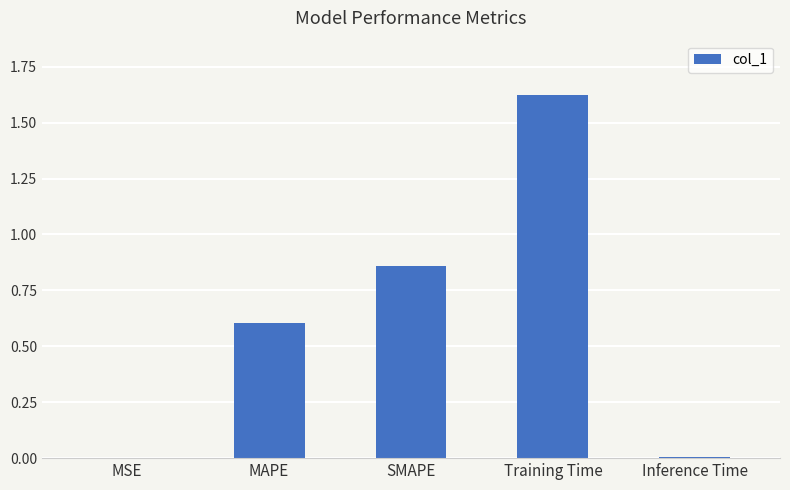

True or false: the data shows 1.4 at SMAPE.

False